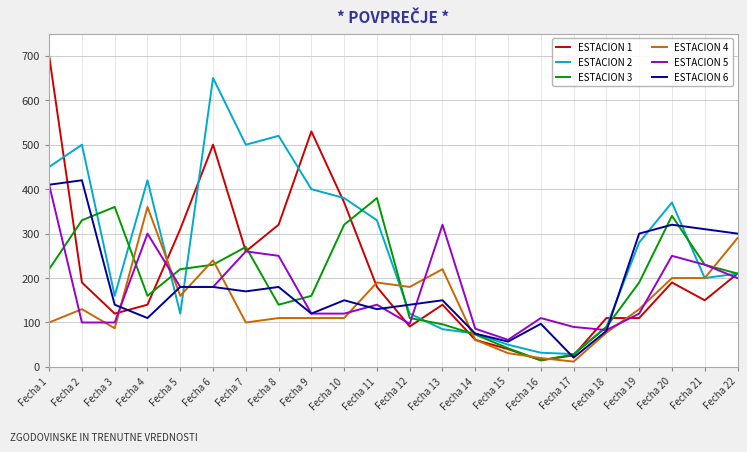

At which label is ESTACION 5 closest to 235?

Fecha 21